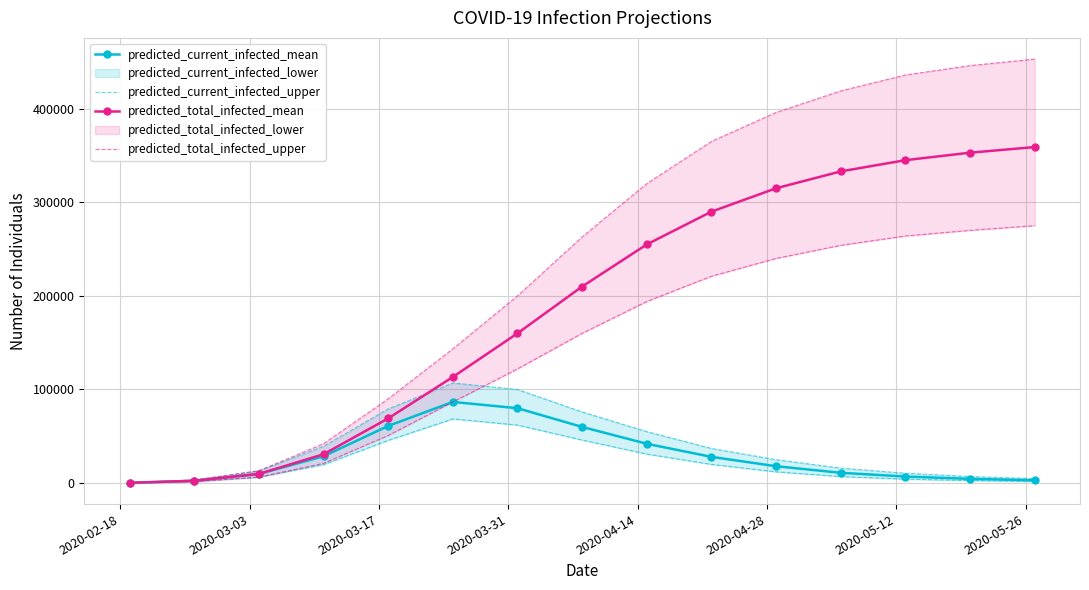

True or false: predicted_total_infected_mean has more than 2 interior local peaks.

False